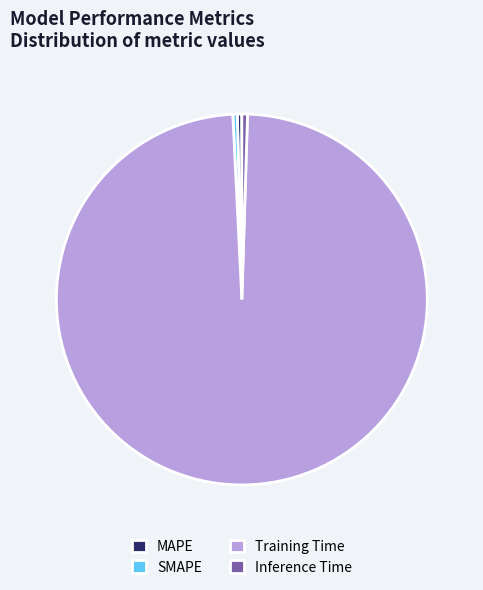

Is there any slice that represents more than half of the pie?

Yes